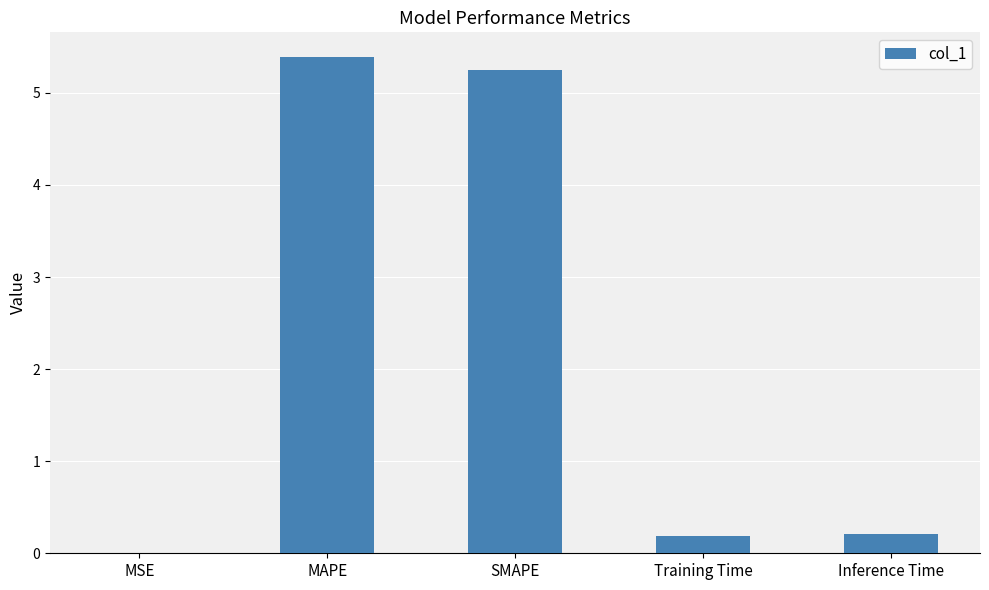

What is the sum of all values?

11.0